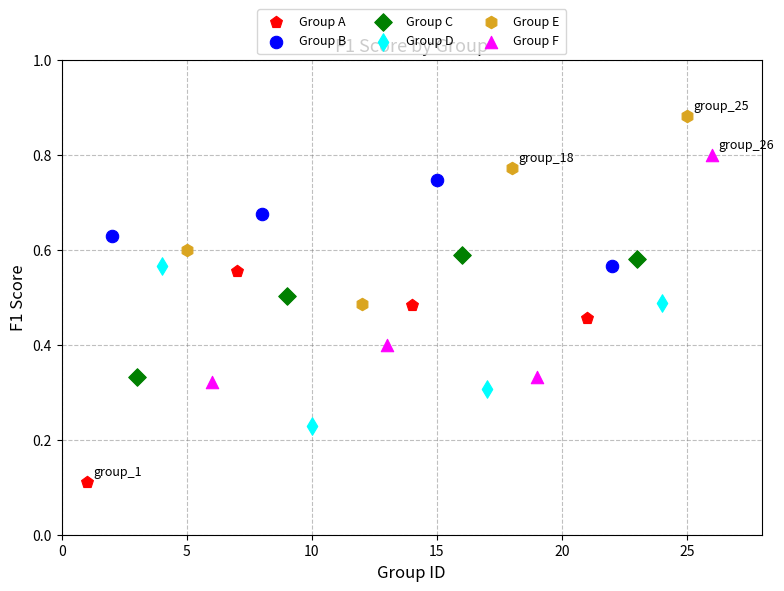

What are all the series names shown in the legend?

Group A, Group B, Group C, Group D, Group E, Group F